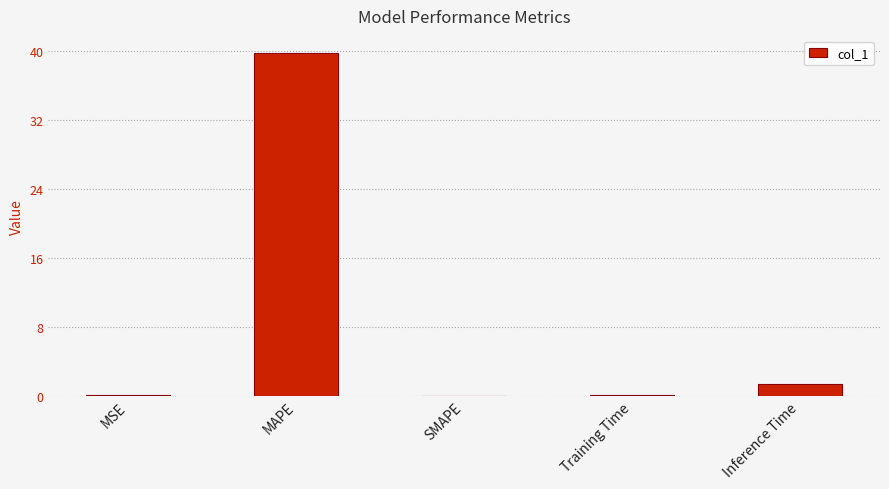

The value at MAPE is 57.7. True or false?

False